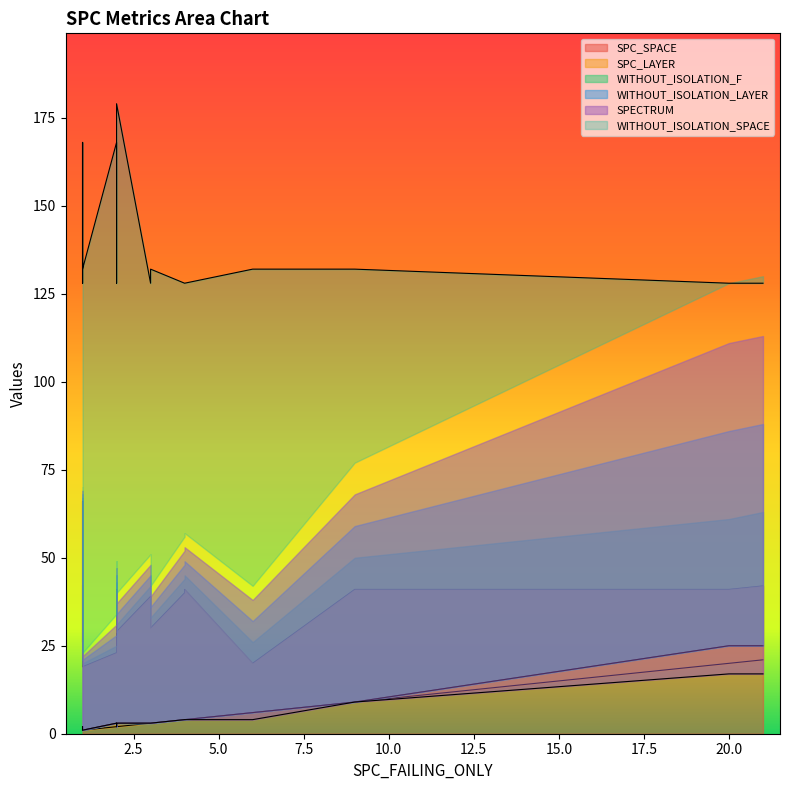

The value of SPC_SPACE at 1 is 42. True or false?

True